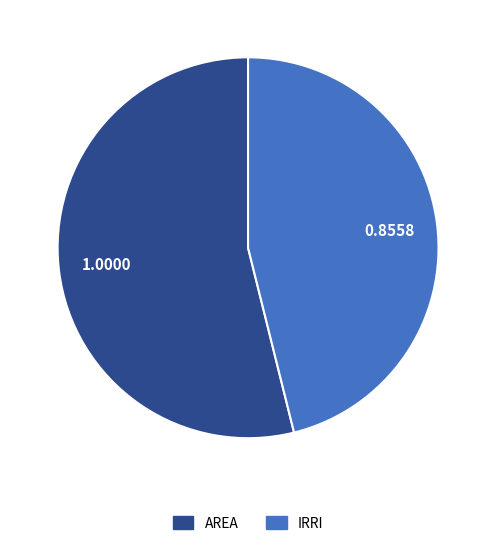

Which slice represents more than half of the pie?

AREA